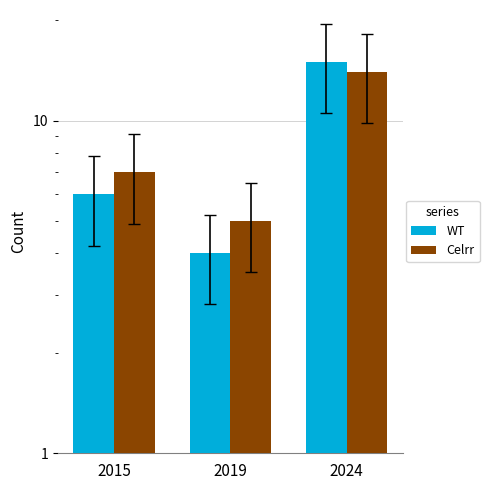

Does the chart contain stacked bars?

No